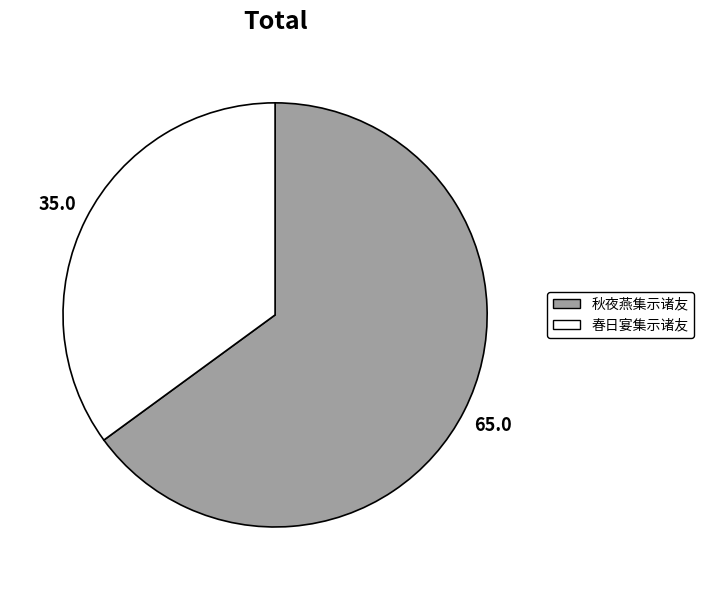

Do 春日宴集示诸友 and 秋夜燕集示诸友 together represent more than half of the pie?

Yes